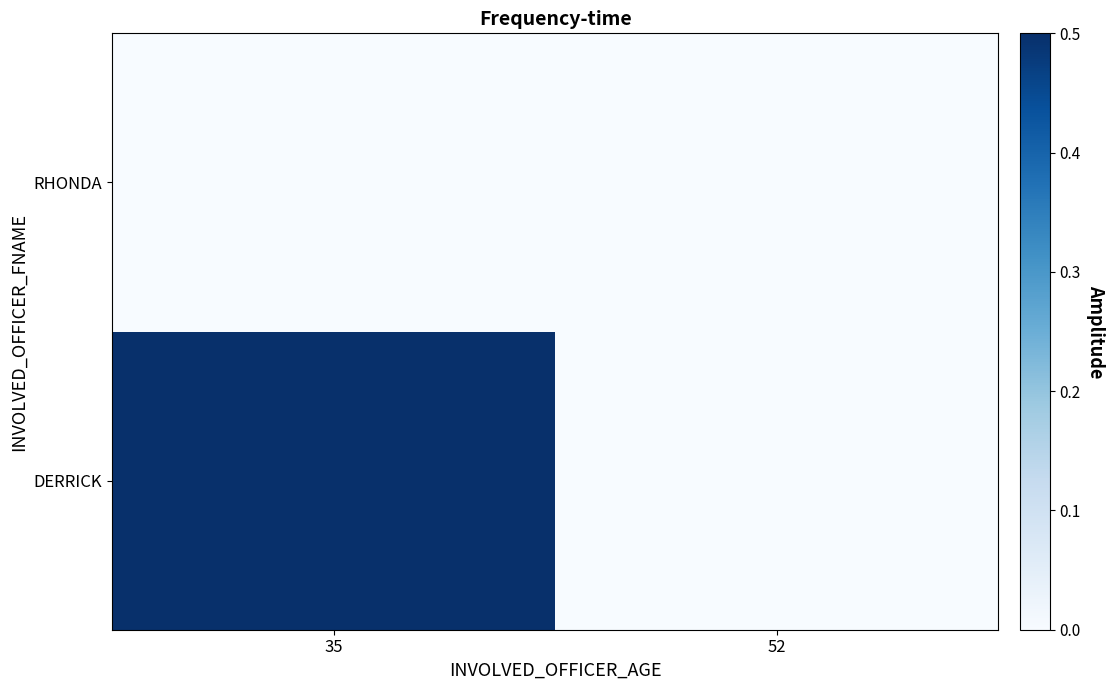

What is the greatest value displayed?

1